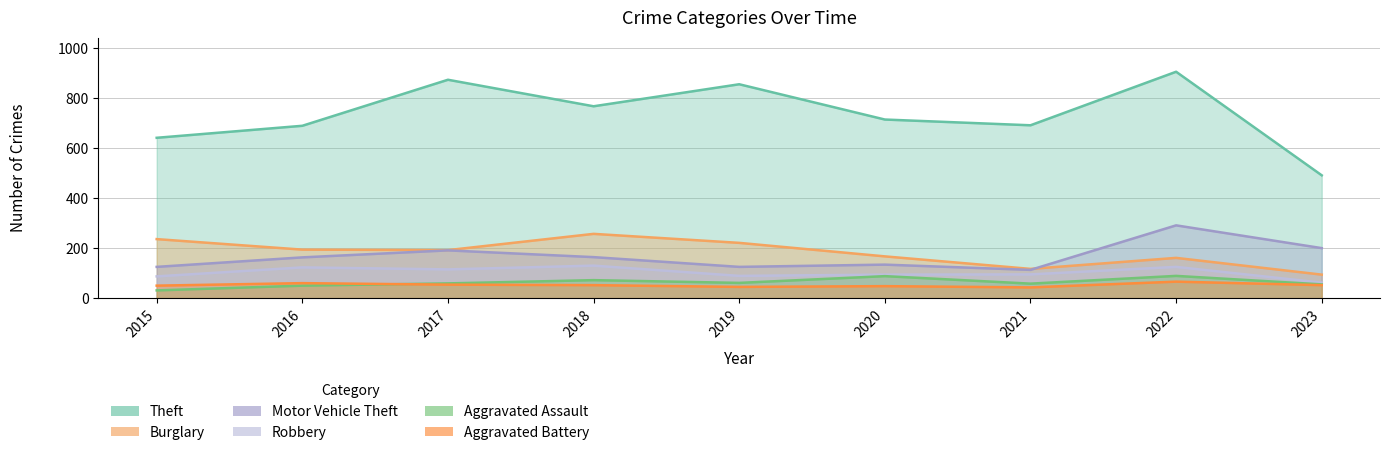

Which series has the largest total across all categories?

Theft